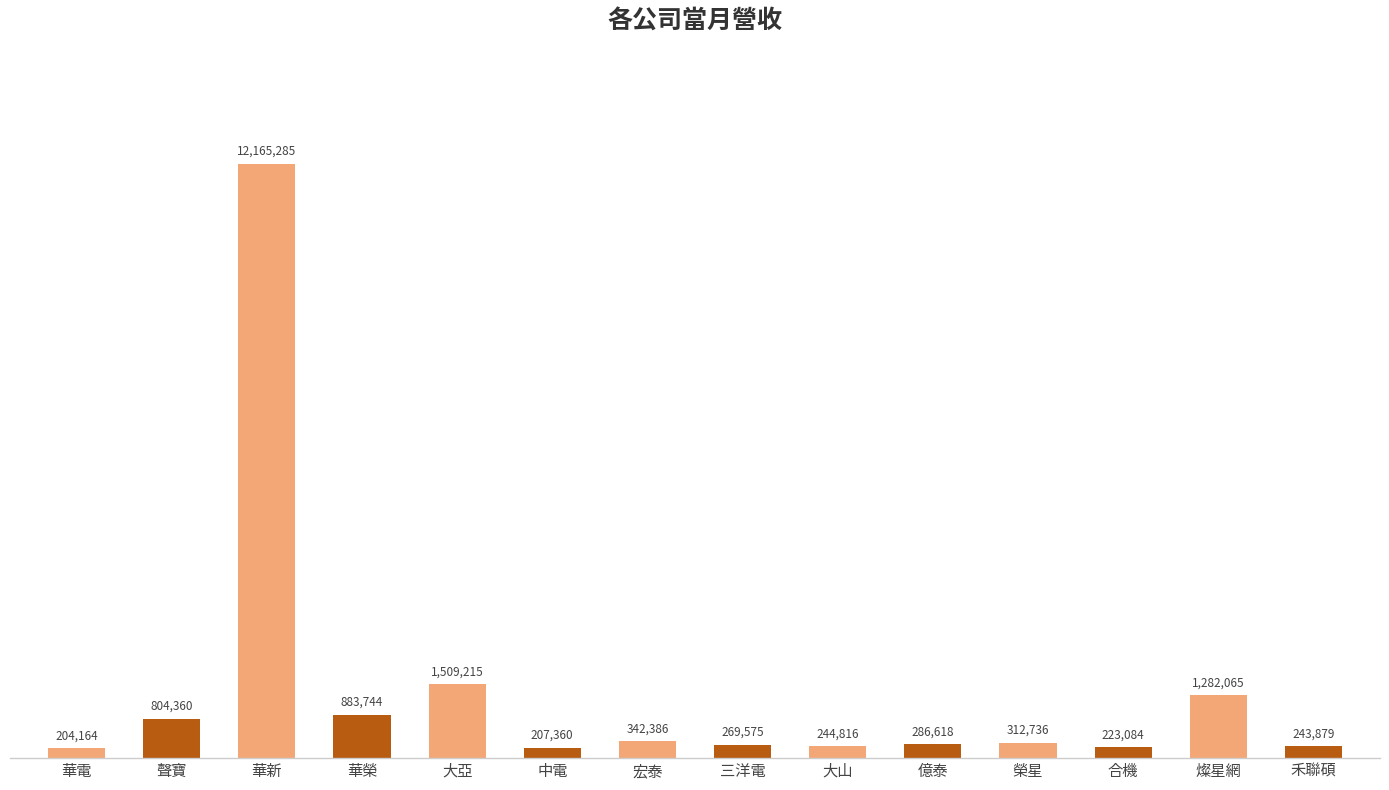

What is the value of the 10th bar from the left?

286618